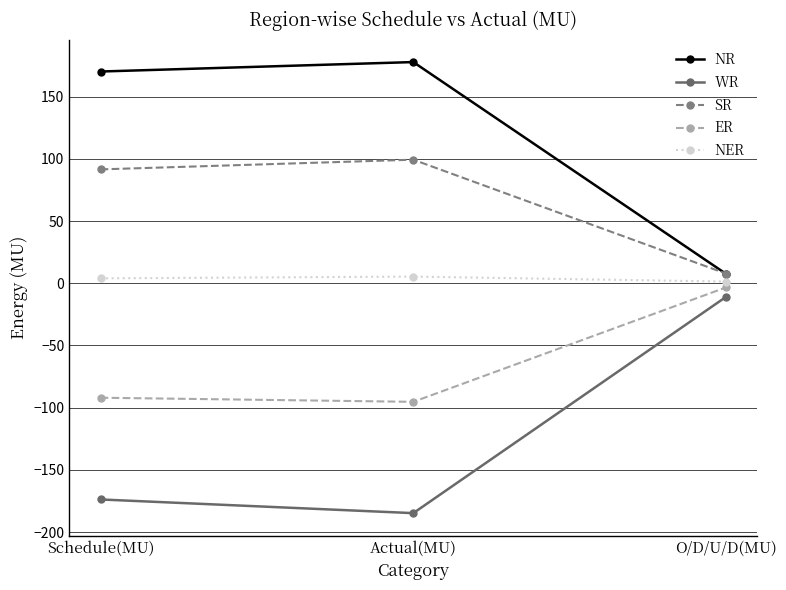

List the labels in order of WR value, largest first.

O/D/U/D(MU), Schedule(MU), Actual(MU)